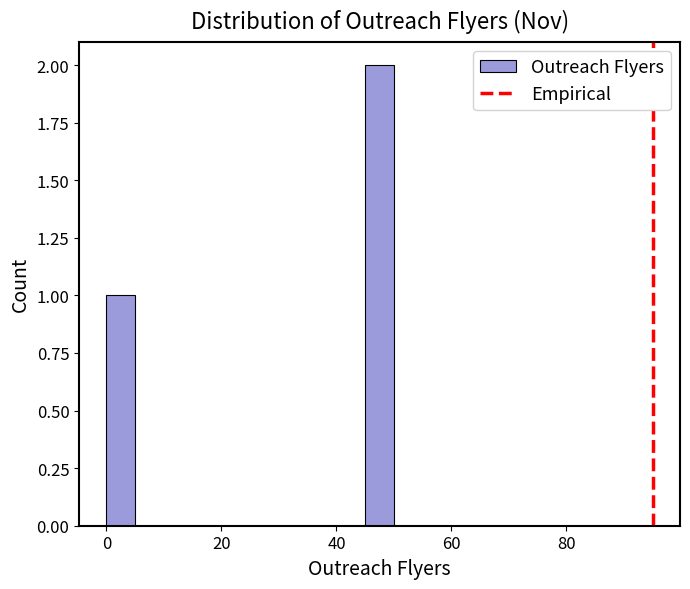

Read against the x-axis, roughly where is the centre of the tallest bar?

48